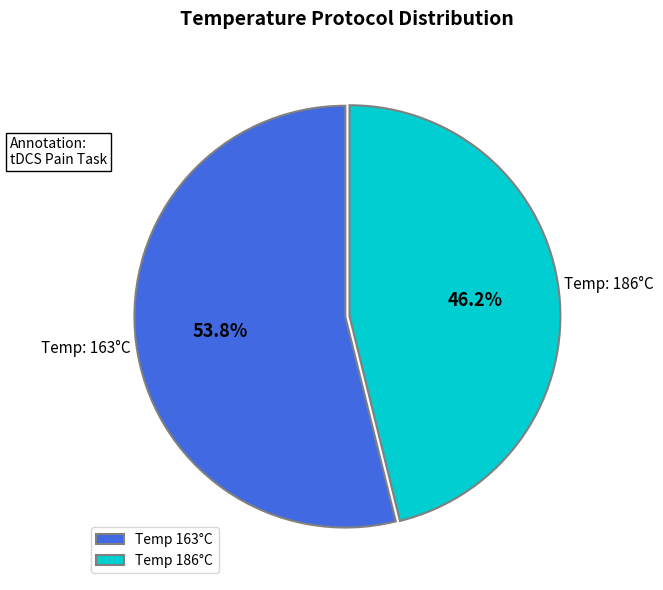

Approximately how many times larger is the value at Temp 163°C compared to Temp 186°C?

1.2